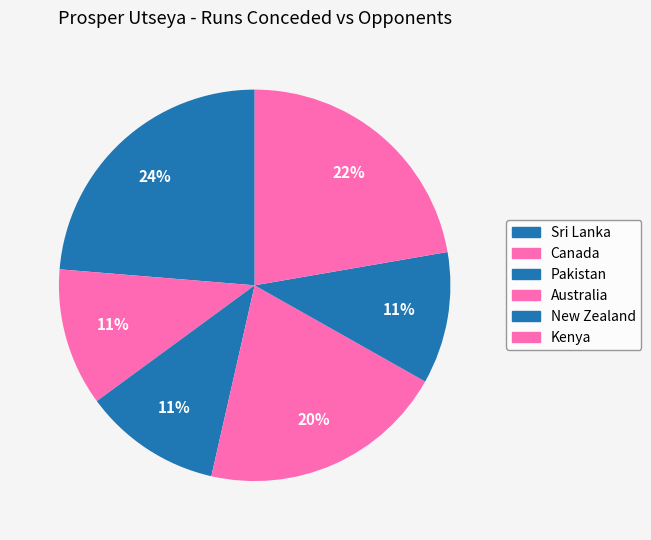

Does Kenya account for over 50% of the chart?

No